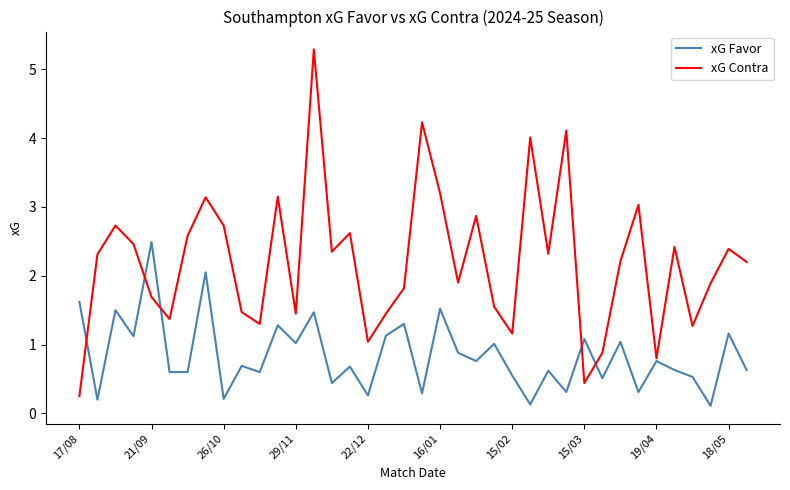

What is the maximum value for xG Contra?

5.3